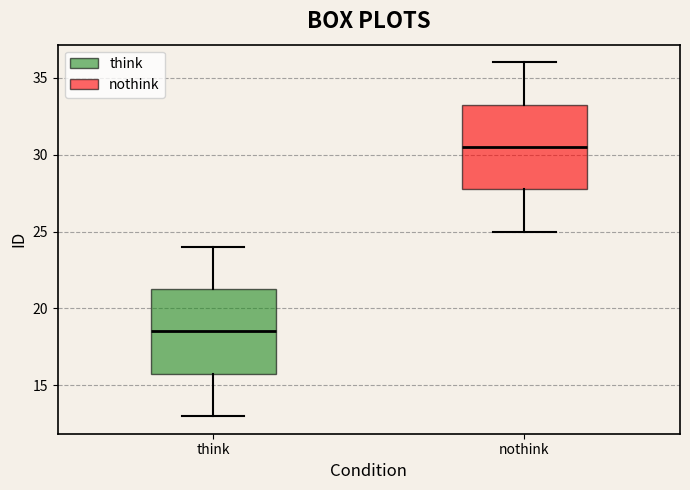

Reading left to right, transcribe this box plot: for each box, give where its median line is, the range the box spans, and where its two whiskers end, as read against the y-axis. The values are not printed on the chart, so give them approximately, as read against the axis.

think: median 18.5, box 16.0 to 21.5, whiskers 13.0 to 24.0
nothink: median 30.5, box 28.0 to 33.5, whiskers 25.0 to 36.0